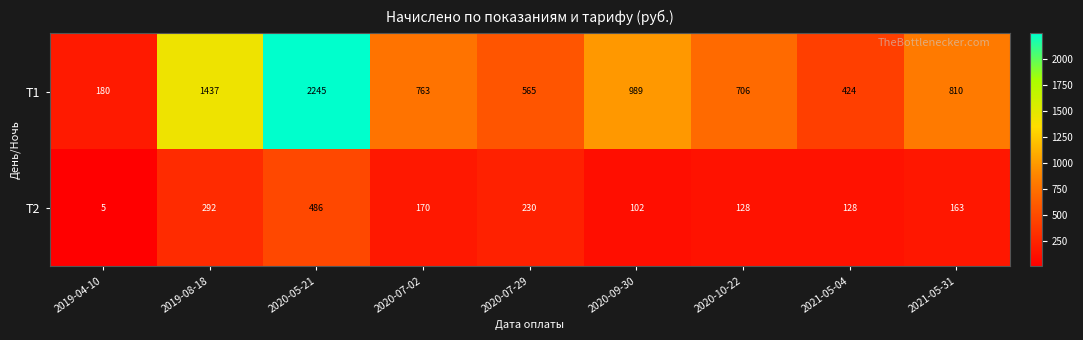

List the series in order of their peak value, lowest first.

T2, T1